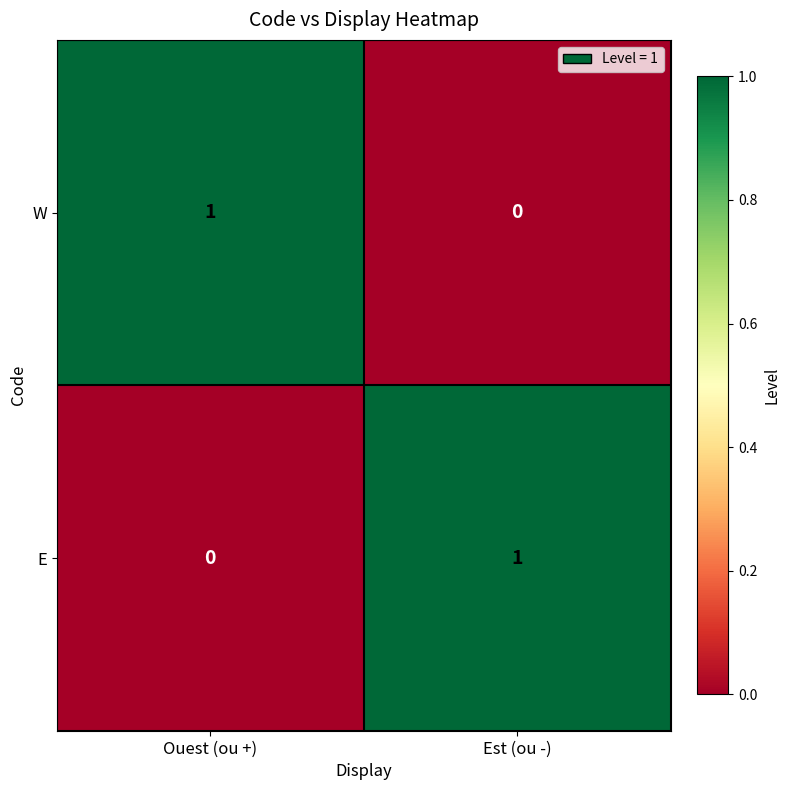

Where is W nearest to the value 0?

Est (ou -)